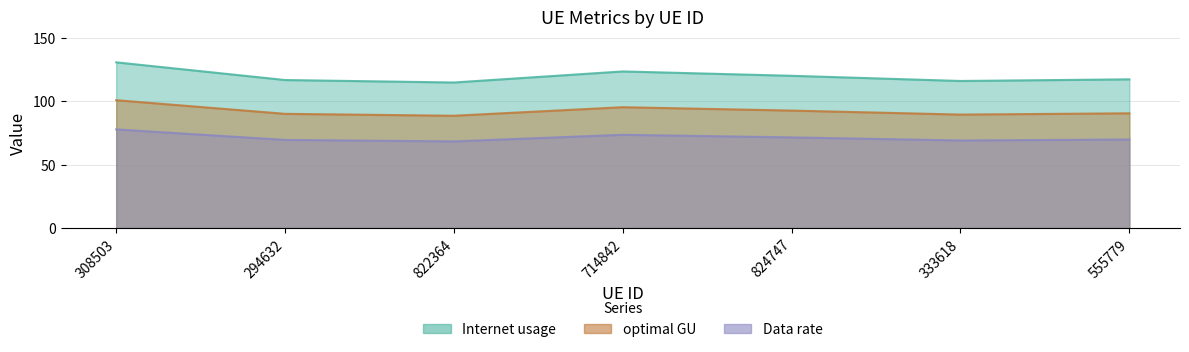

What is the value of the Internet usage point at the 2nd from the left?

117.0